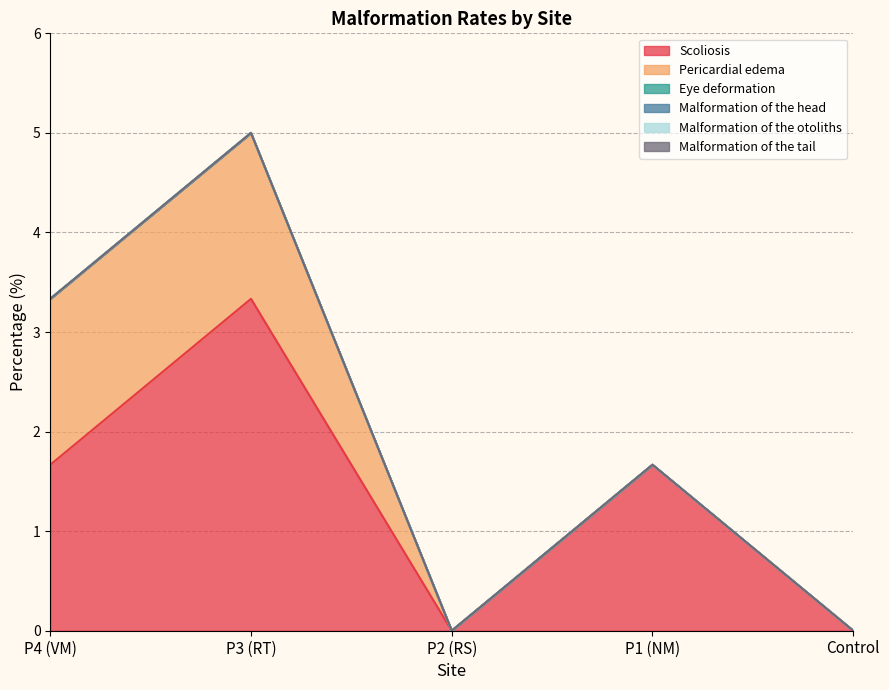

At which category is the sum across all series the highest?

P3 (RT)